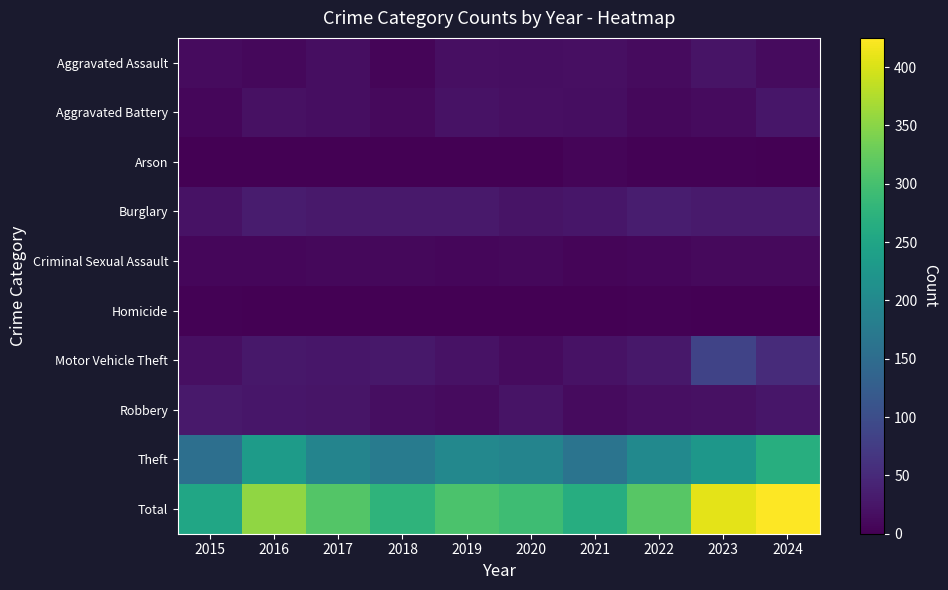

Reading right to left, extract all data points from this chart.

Aggravated Assault: 2024=13	2023=23	2022=13	2021=17	2020=16	2019=17	2018=6	2017=15	2016=9	2015=13
Aggravated Battery: 2024=26	2023=13	2022=9	2021=16	2020=18	2019=20	2018=11	2017=16	2016=19	2015=8
Arson: 2024=1	2023=2	2022=2	2021=5	2020=1	2019=1	2018=1	2017=0	2016=0	2015=0
Burglary: 2024=31	2023=30	2022=34	2021=25	2020=22	2019=29	2018=29	2017=29	2016=33	2015=20
Criminal Sexual Assault: 2024=11	2023=10	2022=7	2021=6	2020=9	2019=8	2018=9	2017=9	2016=8	2015=7
Homicide: 2024=0	2023=1	2022=2	2021=1	2020=0	2019=0	2018=0	2017=1	2016=0	2015=2
Motor Vehicle Theft: 2024=52	2023=85	2022=28	2021=20	2020=13	2019=20	2018=28	2017=26	2016=28	2015=17
Robbery: 2024=25	2023=19	2022=18	2021=12	2020=22	2019=12	2018=16	2017=24	2016=25	2015=29
Theft: 2024=266	2023=225	2022=201	2021=163	2020=192	2019=198	2018=176	2017=191	2016=233	2015=156
Total: 2024=425	2023=408	2022=314	2021=265	2020=293	2019=305	2018=276	2017=311	2016=355	2015=252